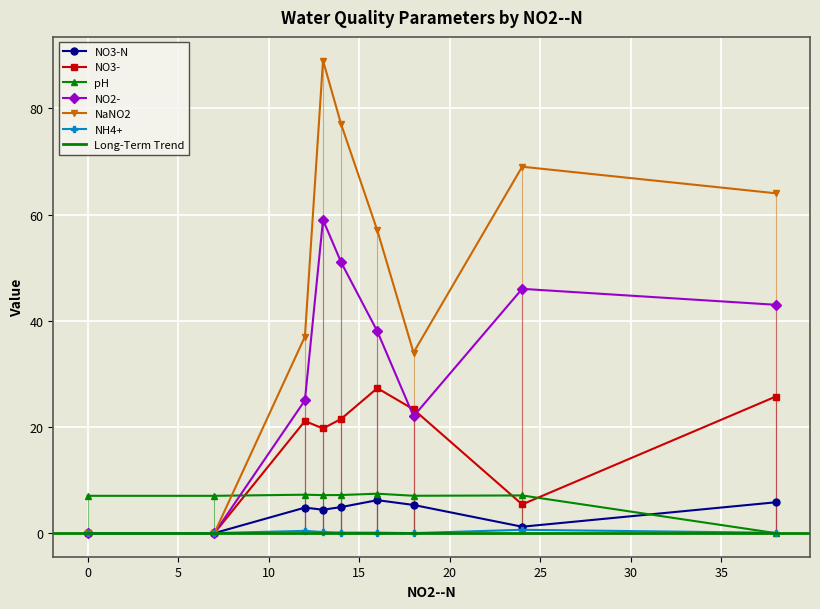

Where is the first local maximum for NH4+?

12